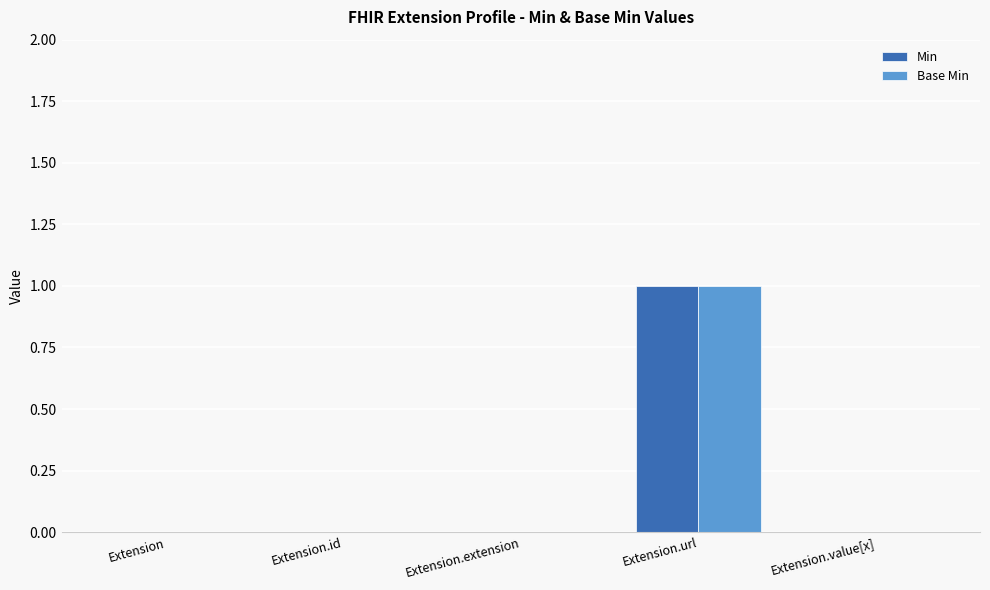

The Base Min series shows 1 at Extension.url. True or false?

True